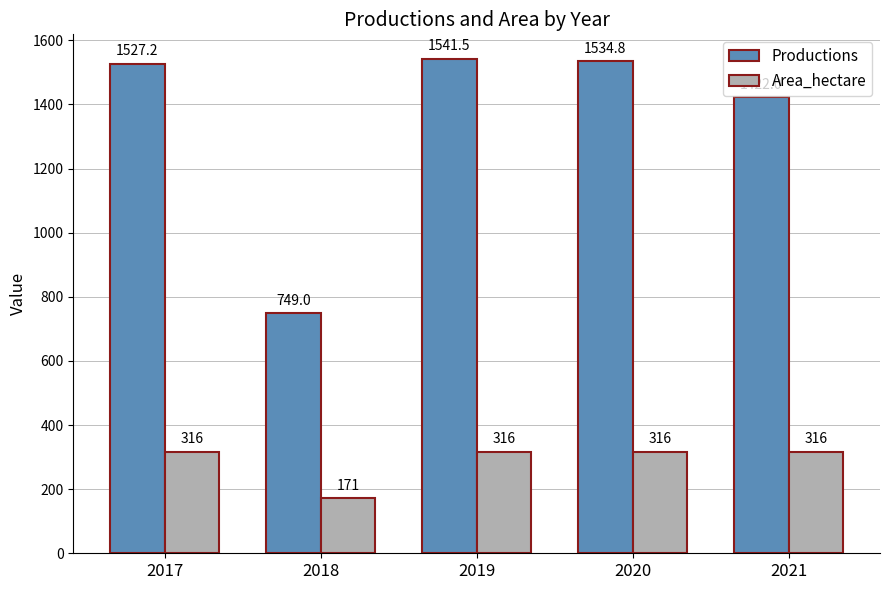

At how many categories does at least one series exceed 1527?

3